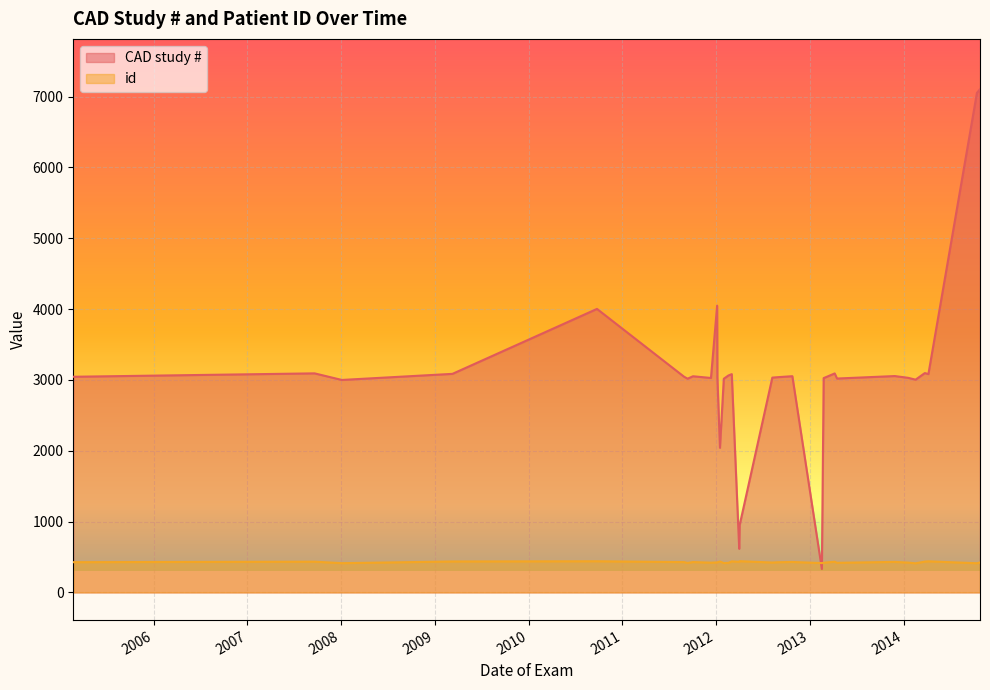

What is the total value across all series at 2014-03-24?

3532